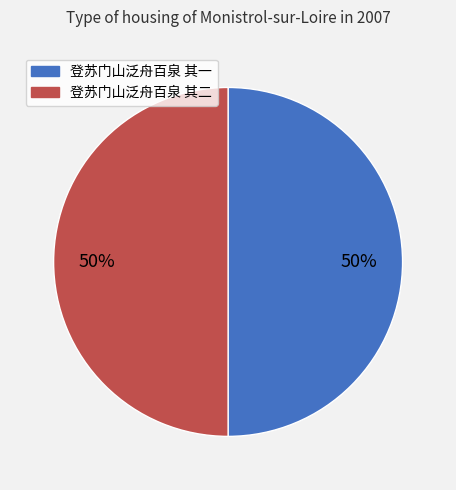

Is the sum of 登苏门山泛舟百泉 其二 and 登苏门山泛舟百泉 其一 greater than half?

Yes